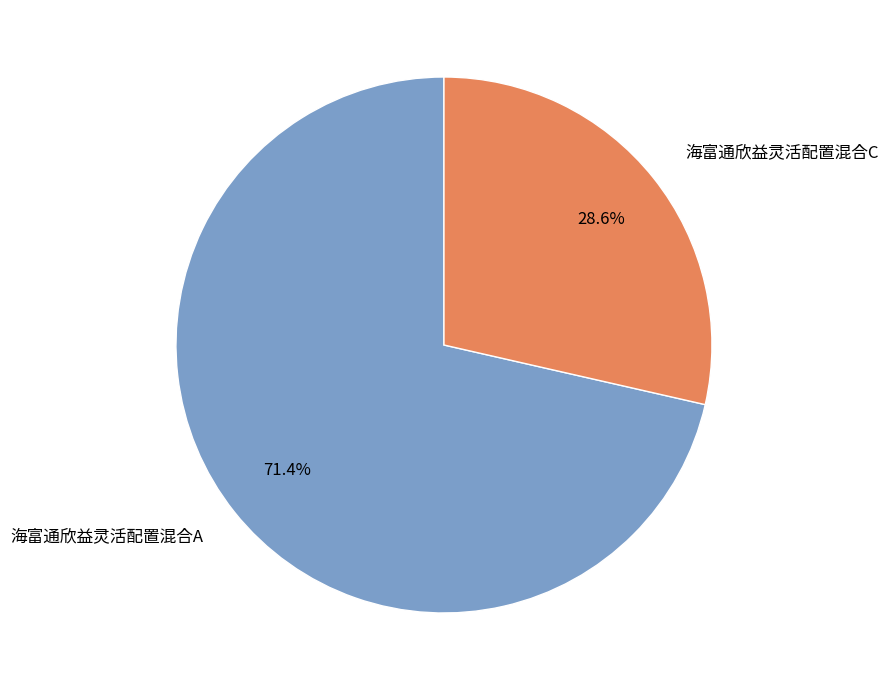

To the nearest percent, what is the combined percentage of 海富通欣益灵活配置混合C and 海富通欣益灵活配置混合A?

100%